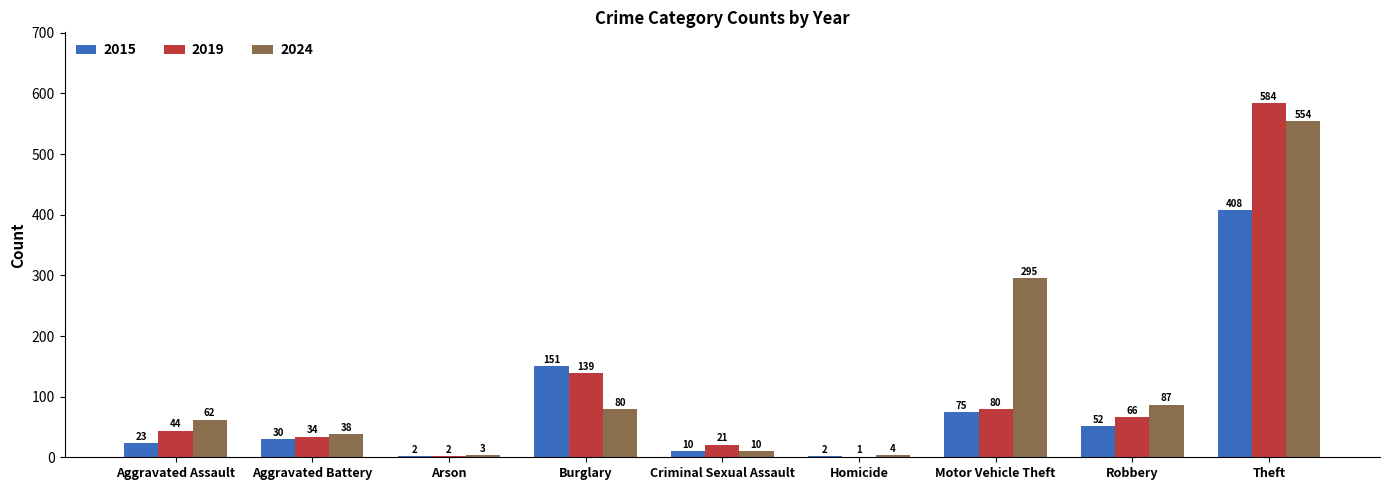

At which category is the sum across all series the highest?

Theft